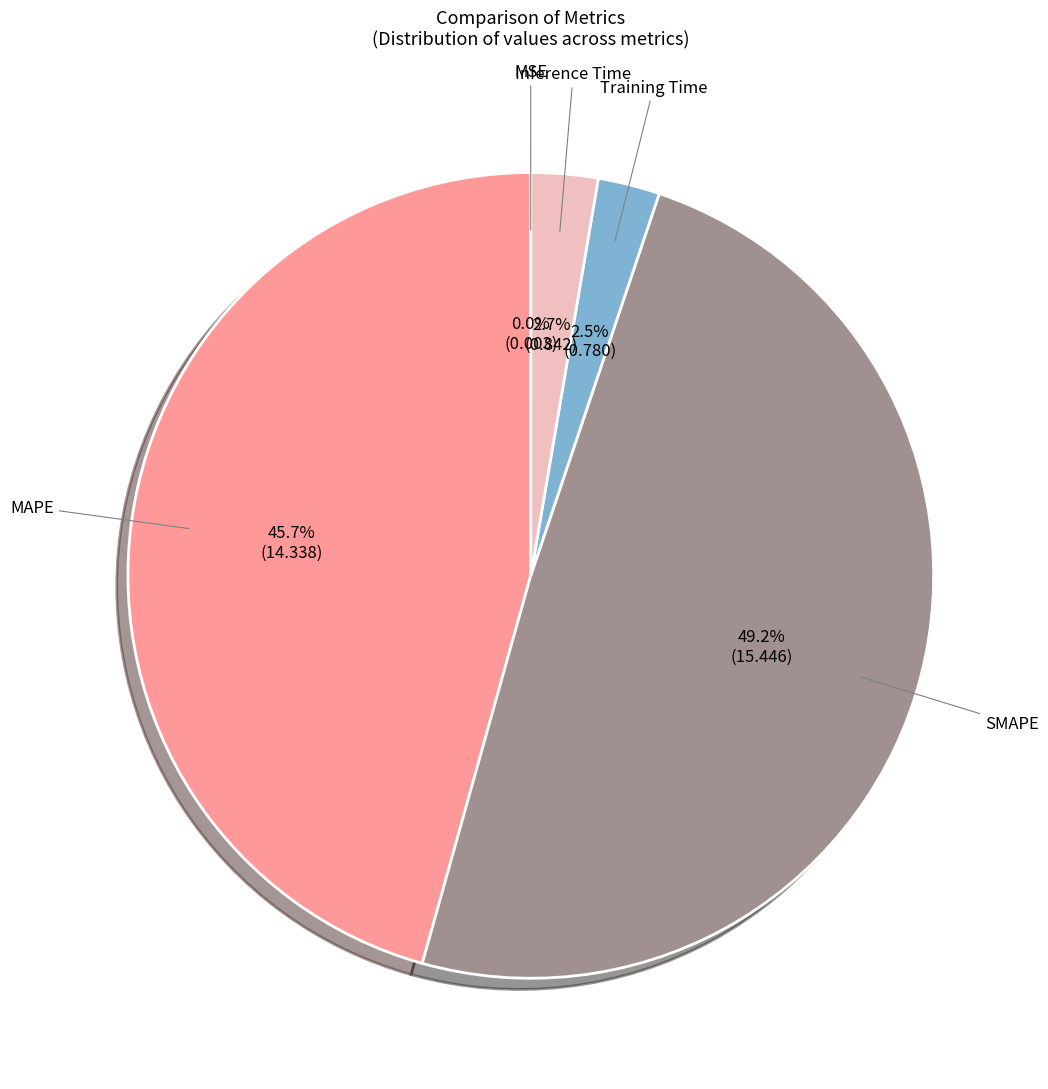

Is there a majority slice in this chart?

No